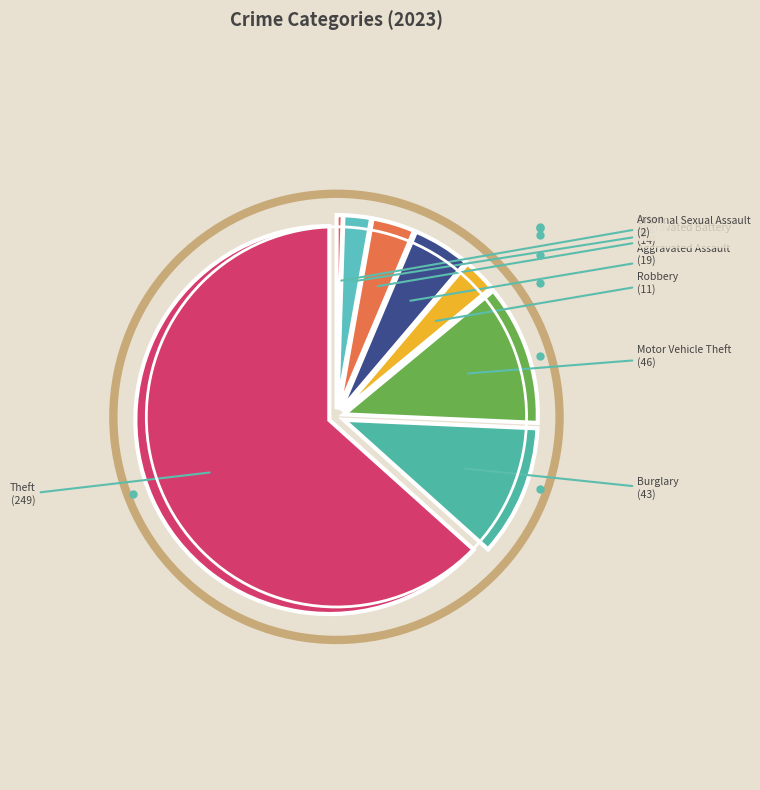

Count the number of slices in the pie.

8